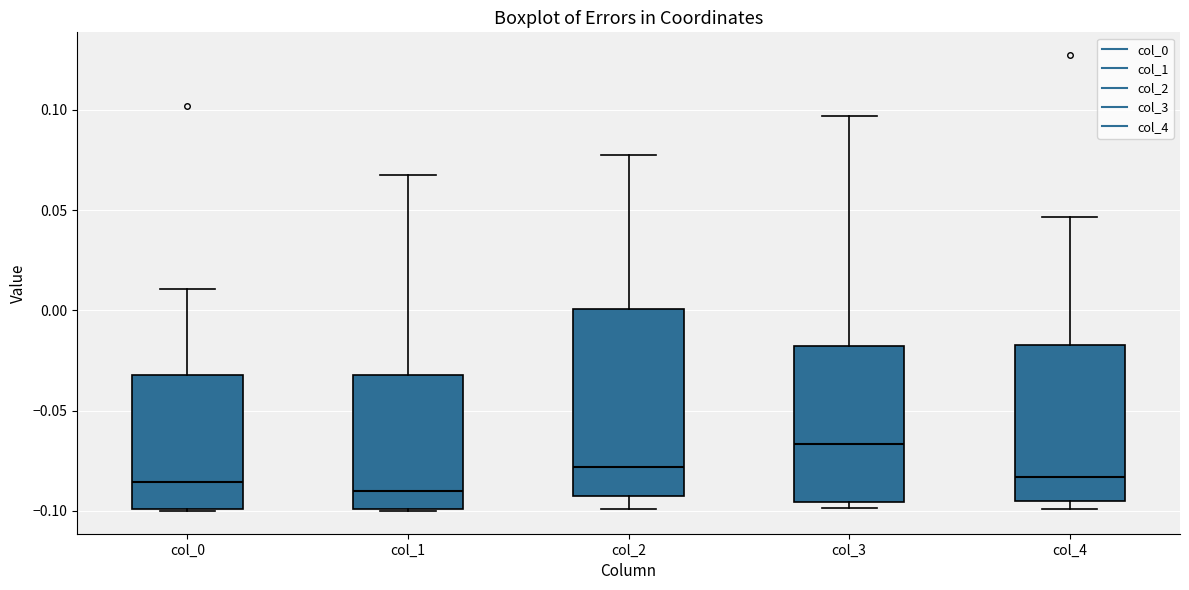

Reading left to right, transcribe this box plot: for each box, give where its median line is, the range the box spans, and where its two whiskers end, as read against the y-axis. The values are not printed on the chart, so give them approximately, as read against the axis.

col_0: median -0.085, box -0.100 to -0.030, whiskers -0.100 to 0.010
col_1: median -0.090, box -0.100 to -0.030, whiskers -0.100 to 0.070
col_2: median -0.080, box -0.095 to 0.000, whiskers -0.100 to 0.080
col_3: median -0.065, box -0.095 to -0.020, whiskers -0.100 to 0.095
col_4: median -0.085, box -0.095 to -0.015, whiskers -0.100 to 0.045